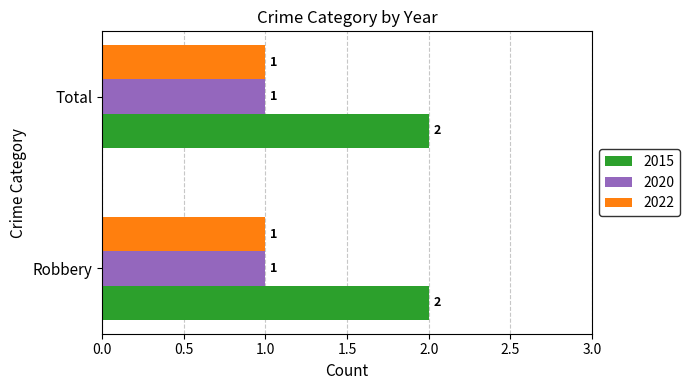

What is the sum of the 2015 values at Total and Robbery?

4